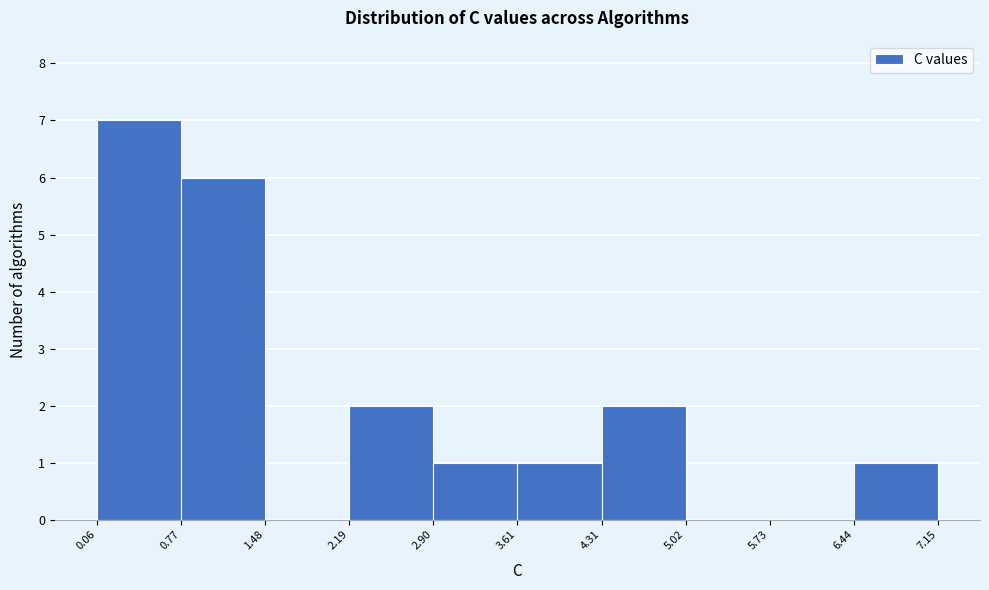

What is the height of the bar covering 0.06 to 0.77 on the x-axis? The values are not printed on the chart, so give them approximately, as read against the axis.

7